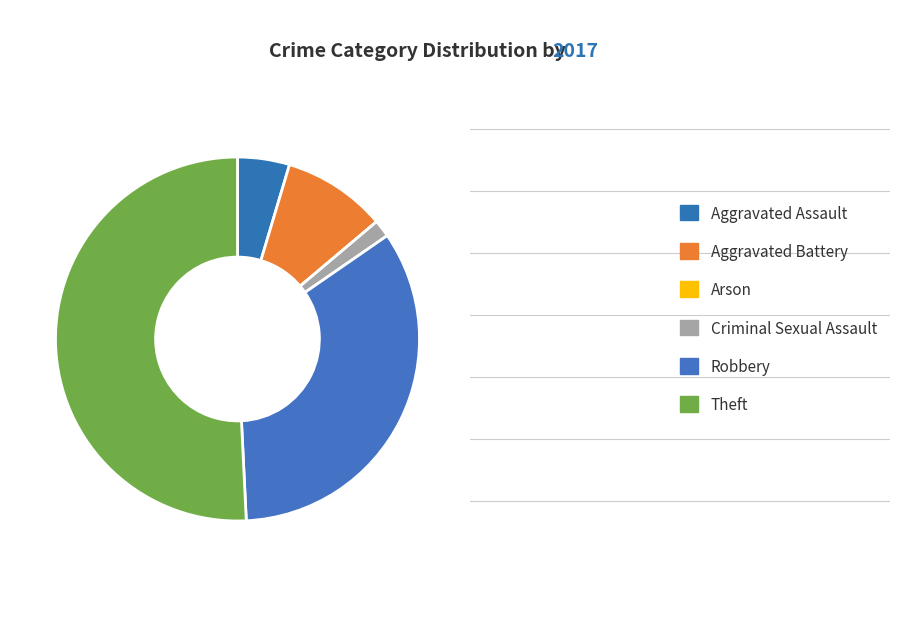

Rank the categories by value from highest to lowest.

Theft, Robbery, Aggravated Battery, Aggravated Assault, Criminal Sexual Assault, Arson